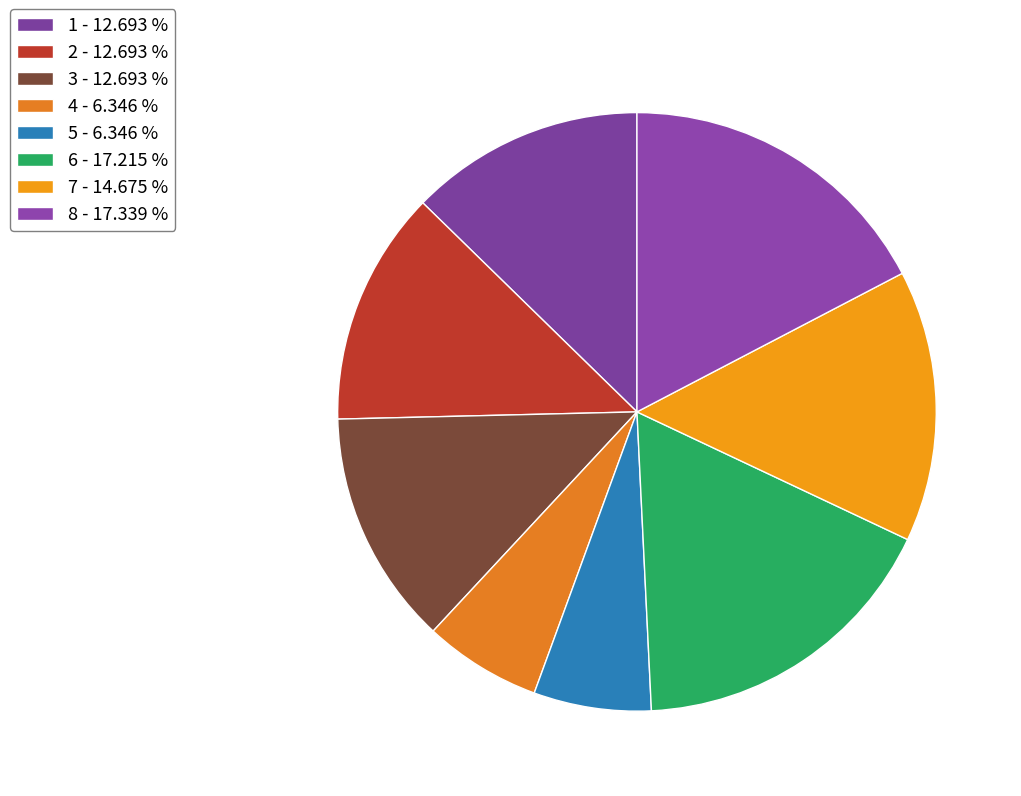

Count the number of slices in the pie.

8